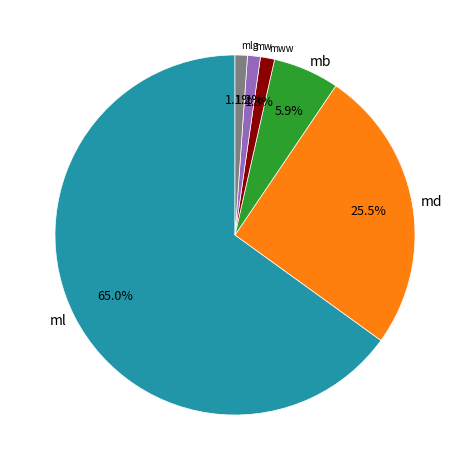

To the nearest percent, what is the average slice percentage?

17%